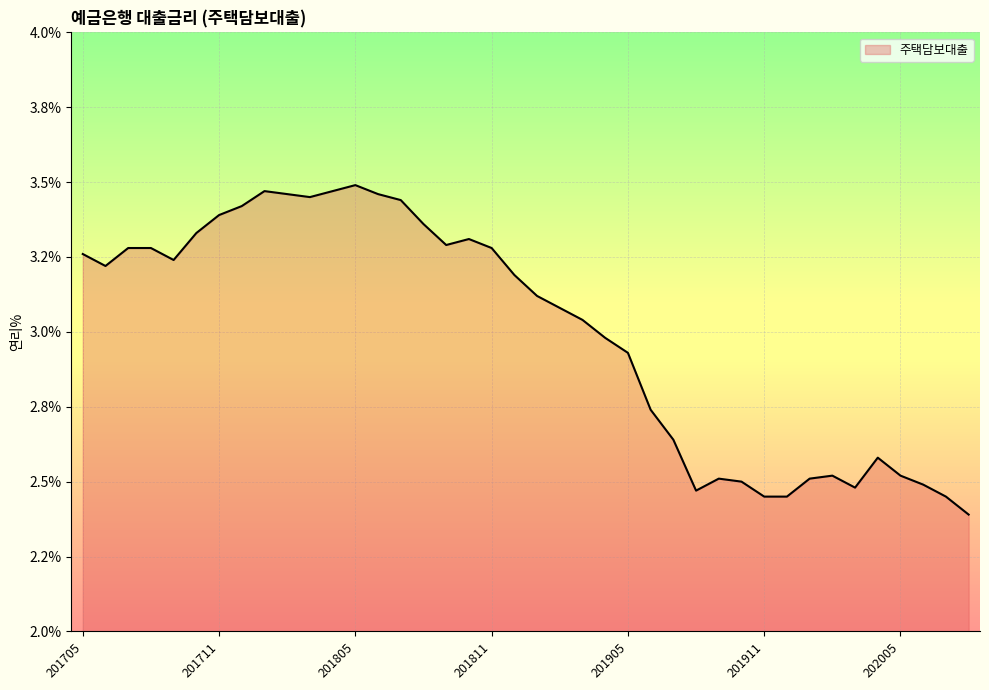

What is the value of the 22nd point from the left?

3.1